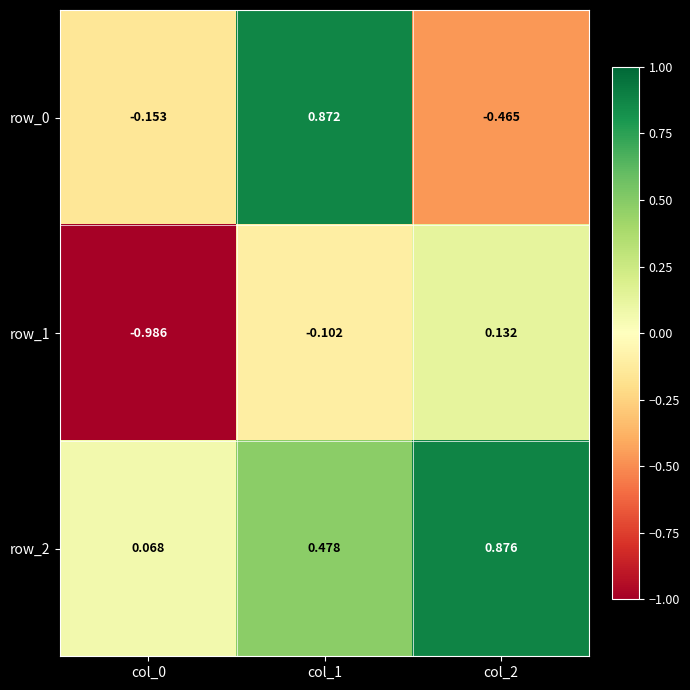

How many values in row_1 are below zero?

2